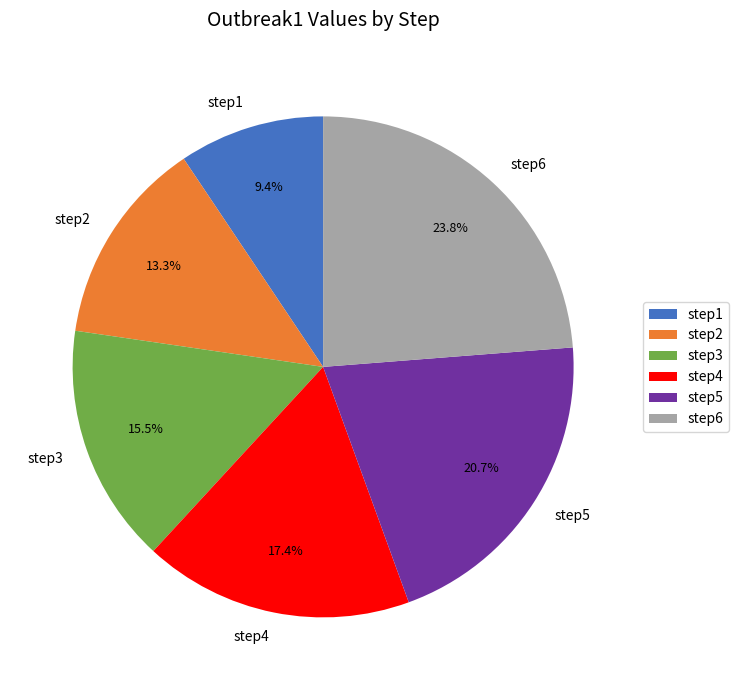

Which slice is the largest?

step6